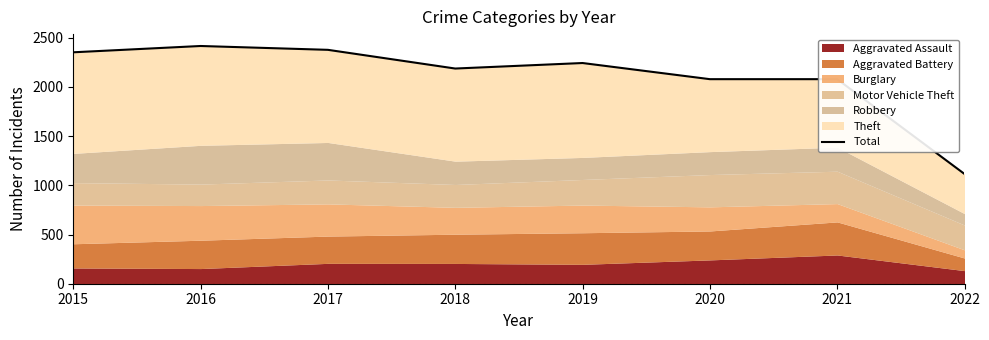

Reading right to left, extract all data points from this chart.

2022=1115	2021=2078	2020=2078	2019=2242	2018=2186	2017=2376	2016=2415	2015=2351